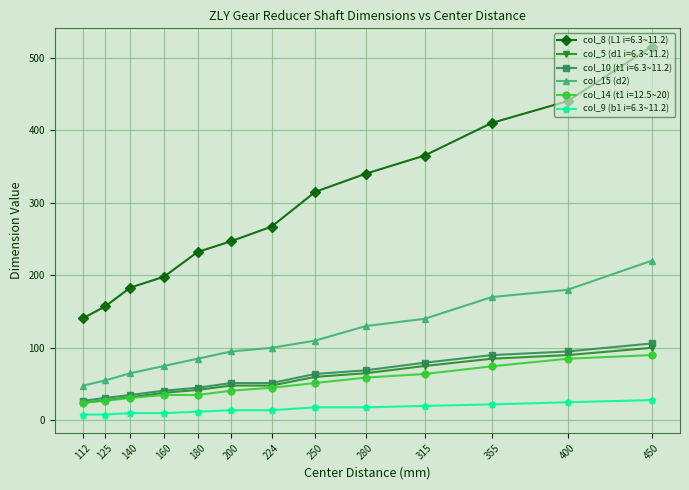

List the labels in order of col_8 (L1 i=6.3~11.2) value, smallest first.

112, 125, 140, 160, 180, 200, 224, 250, 280, 315, 355, 400, 450